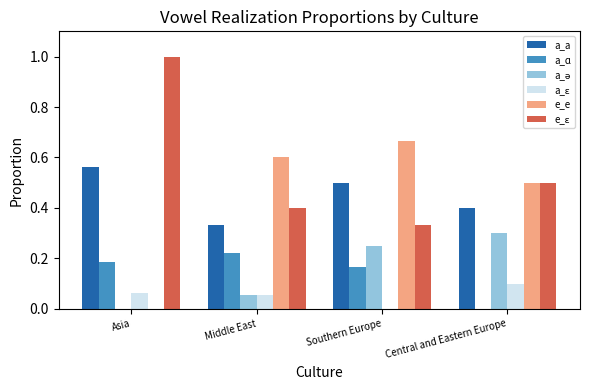

True or false: a_ɑ has a value of 0.3 at Asia.

False